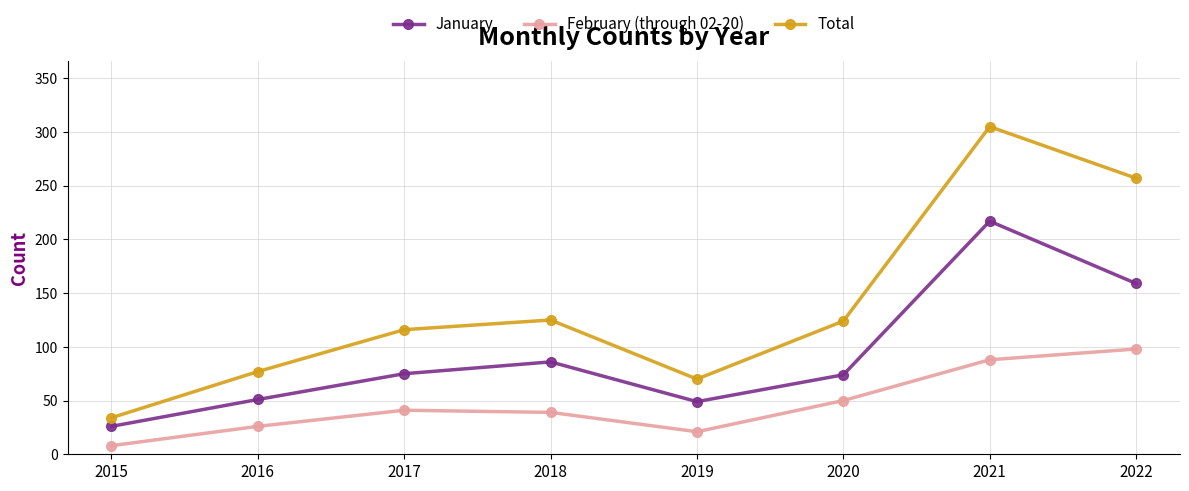

Which series has the largest range (max minus min)?

Total